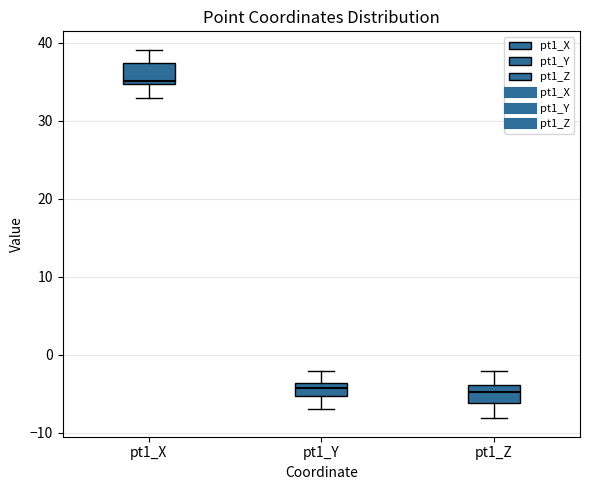

Where is the upper edge of the box for pt1_Z on the y-axis? The values are not printed on the chart, so give them approximately, as read against the axis.

-4